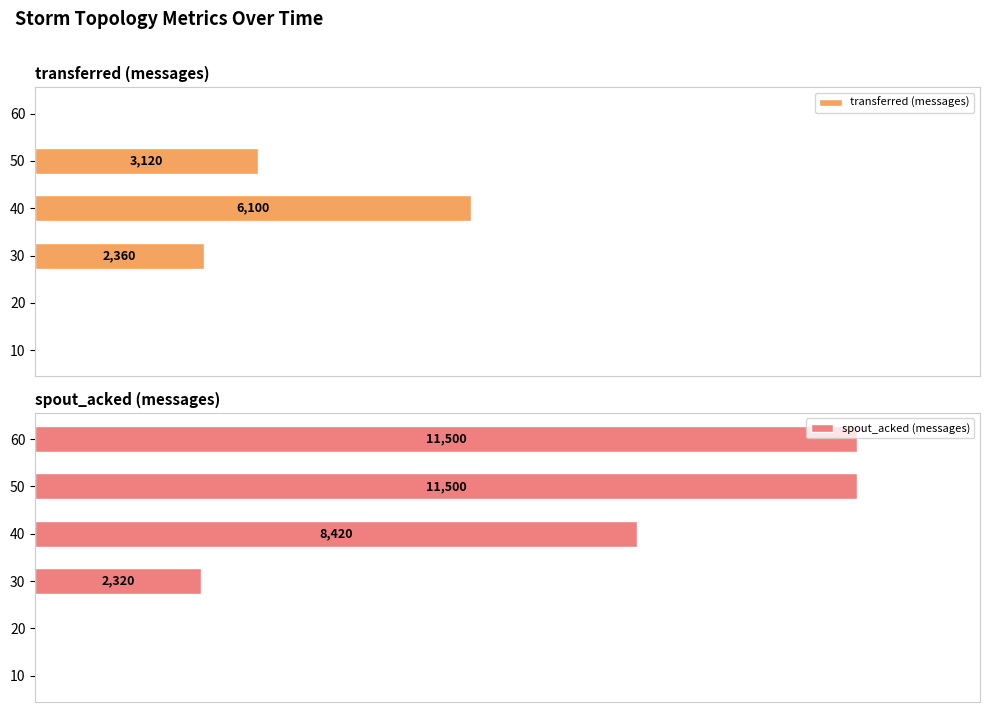

The spout_acked (messages) series shows 56.4 at 60. True or false?

False